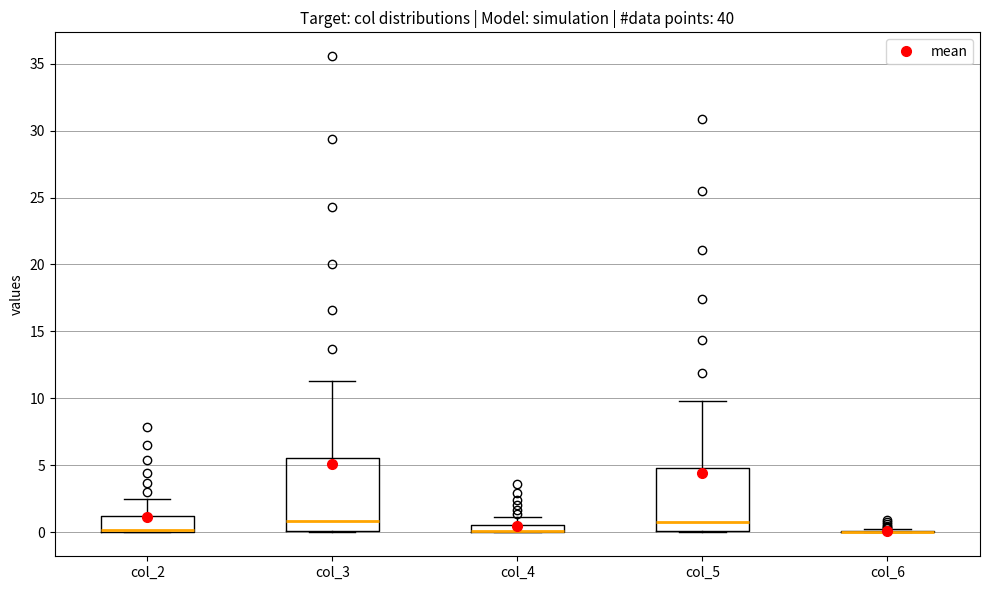

Comparing the boxes themselves (not the whiskers), which one is the tallest?

col_3